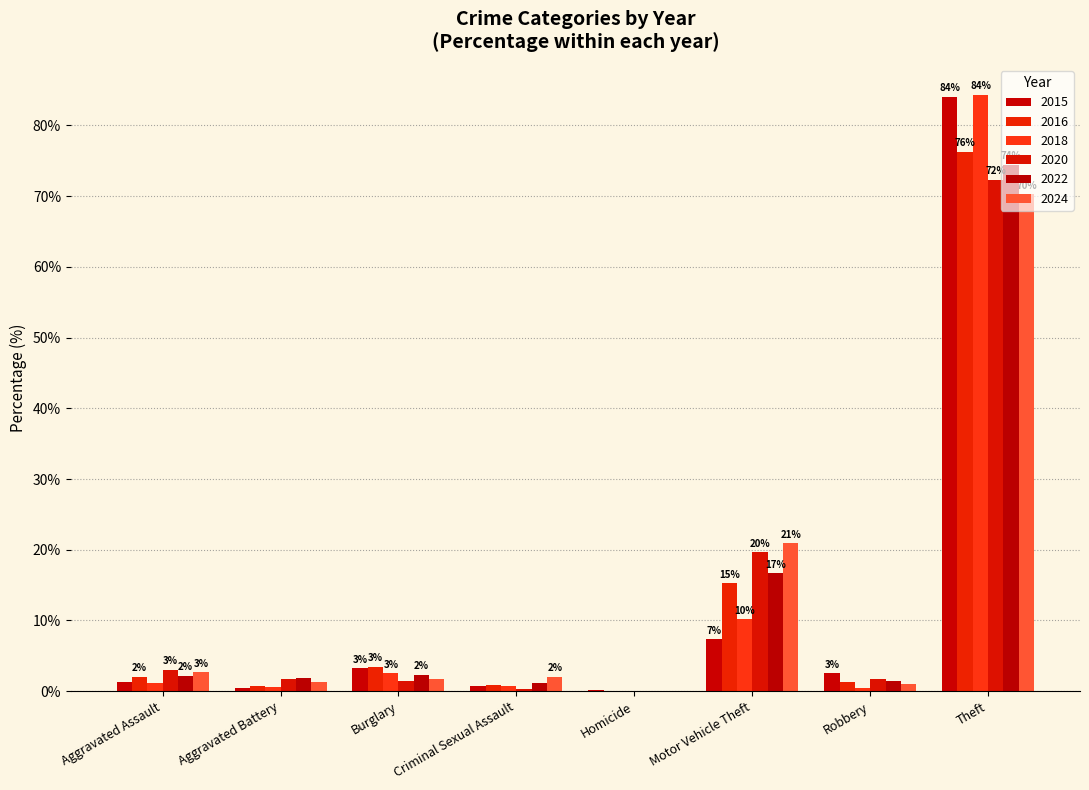

How many groups of bars are there?

8